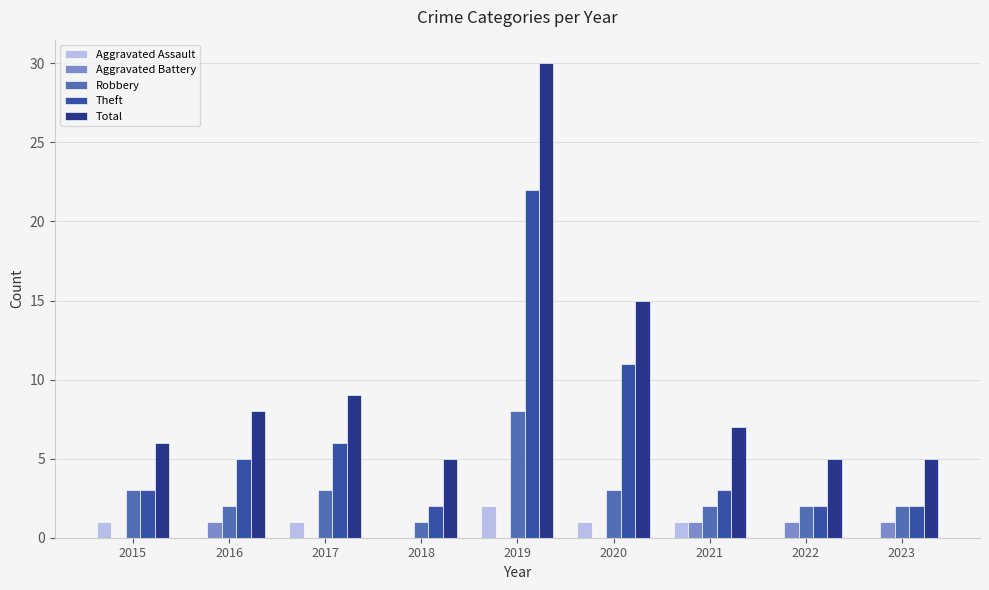

How many series are shown in this chart?

5